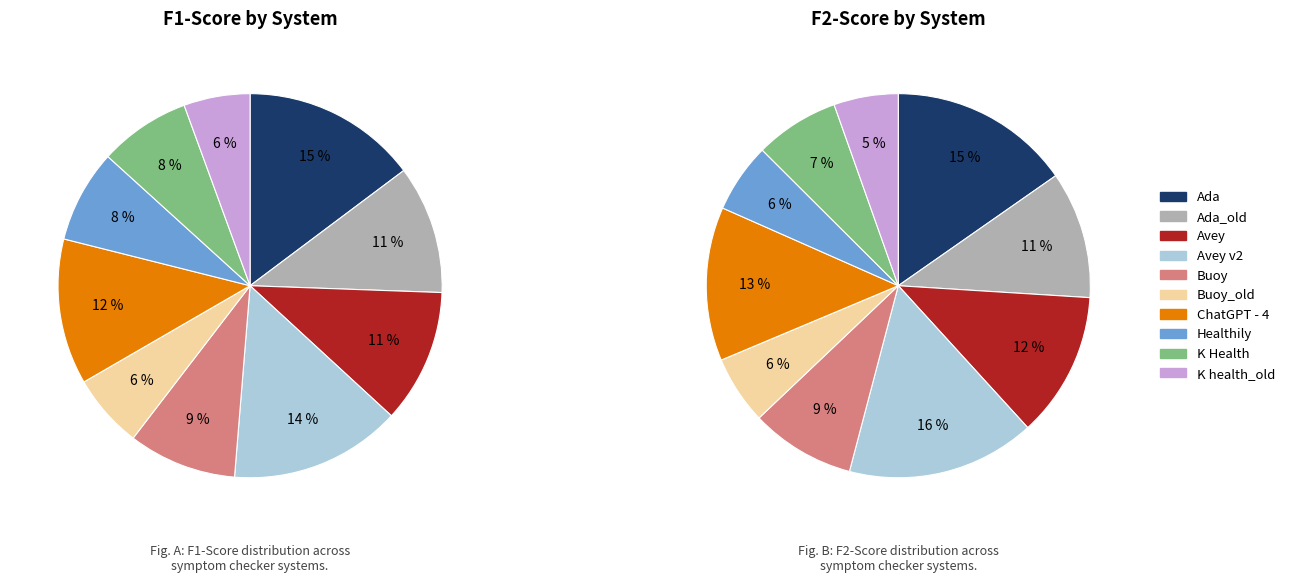

Is stats_for_f1-score (Avey) the majority of the pie?

No